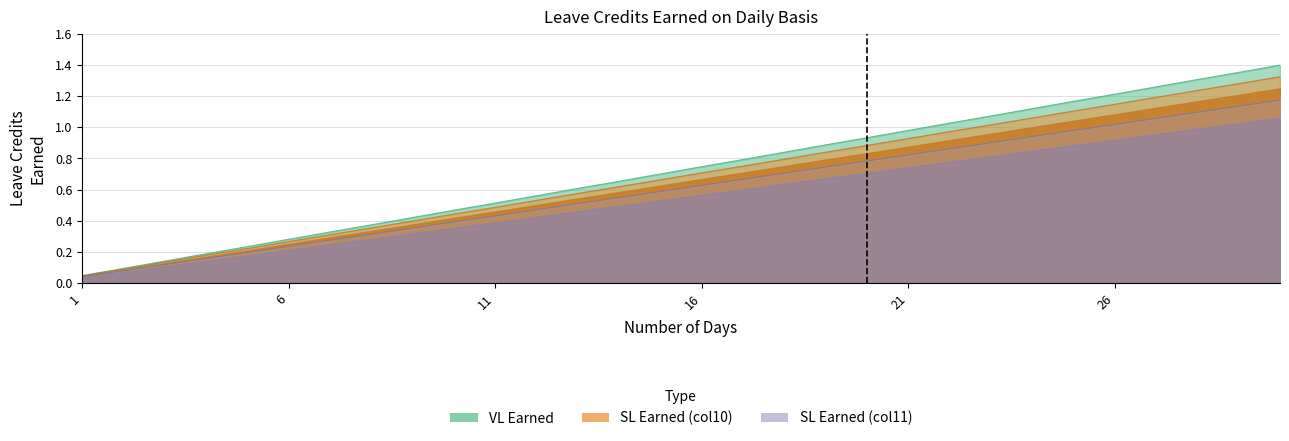

Reading left to right, transcribe all the data shown in this chart.

VL Earned: 0.0	0.1	0.1	0.2	0.2	0.3	0.3	0.4	0.4	0.5	0.5	0.6	0.6	0.7	0.7	0.7	0.8	0.8	0.9	0.9	1.0	1.0	1.1	1.1	1.2	1.2	1.3	1.3	1.4	1.4
SL Earned (col10): 0.0	0.1	0.1	0.2	0.2	0.2	0.3	0.3	0.4	0.4	0.4	0.5	0.5	0.5	0.6	0.6	0.7	0.7	0.7	0.8	0.8	0.9	0.9	0.9	1.0	1.0	1.1	1.1	1.1	1.2
SL Earned (col11): 0.0	0.1	0.1	0.2	0.2	0.3	0.3	0.4	0.4	0.4	0.5	0.5	0.6	0.6	0.7	0.7	0.8	0.8	0.8	0.9	0.9	1.0	1.0	1.1	1.1	1.1	1.2	1.2	1.3	1.3